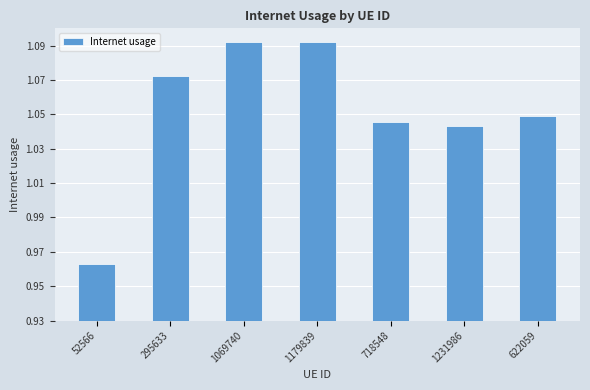

What position from the left is 295633?

2